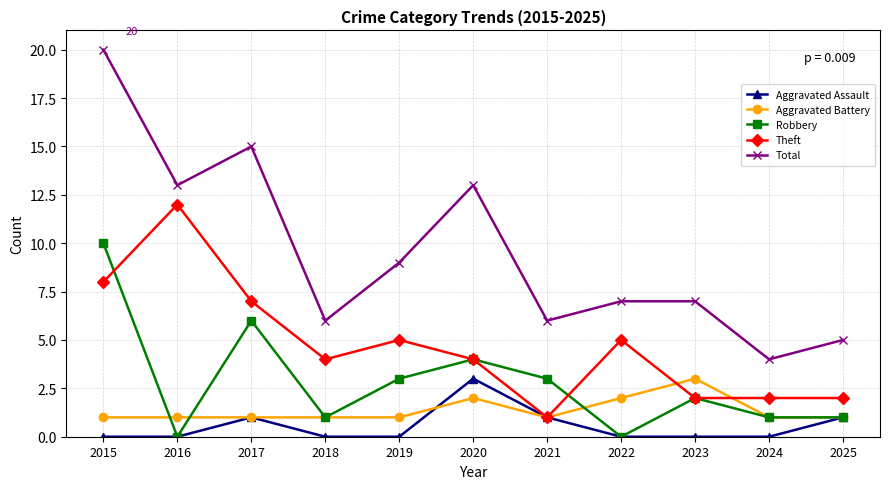

What is the difference between the highest and lowest values at 2021?

5